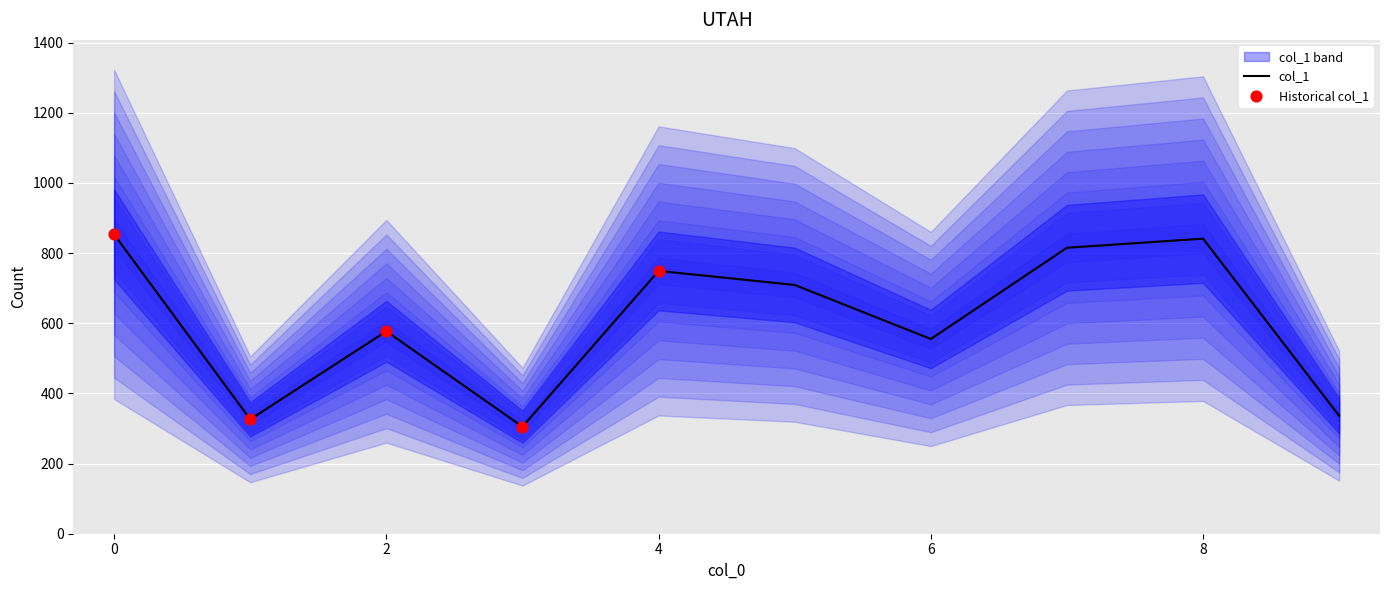

What is the change in value from 4 to 8?

+92